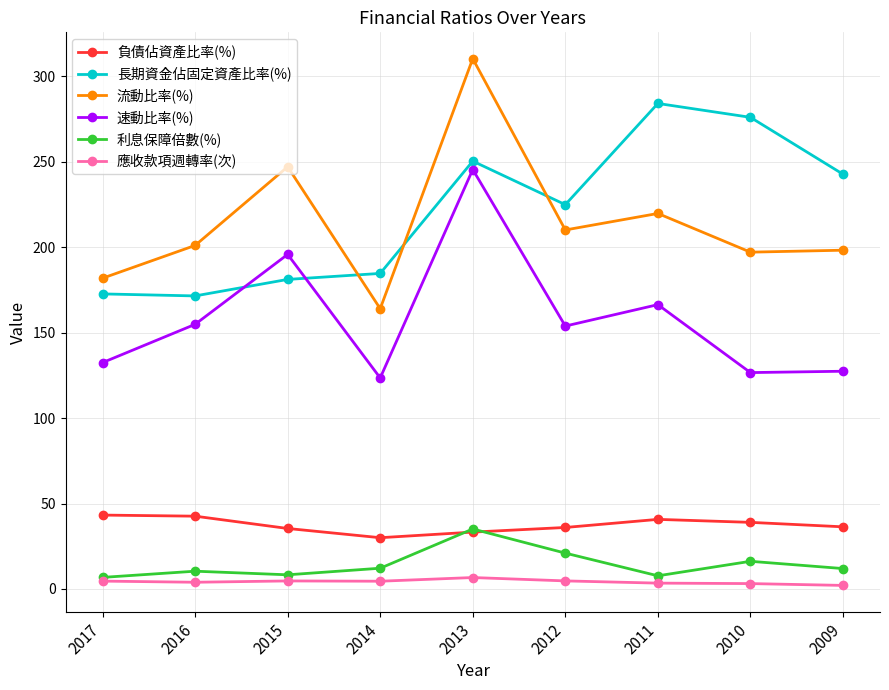

Which series has the largest range (max minus min)?

流動比率(%)